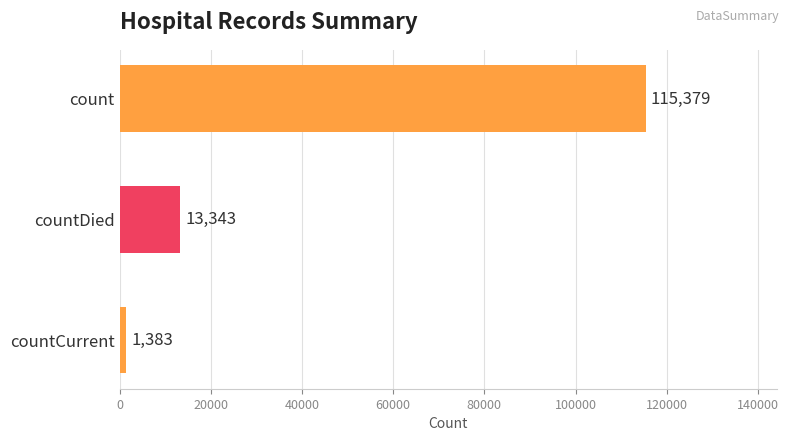

Reading top to bottom, extract all data points from this chart.

count=115379	countDied=13343	countCurrent=1383